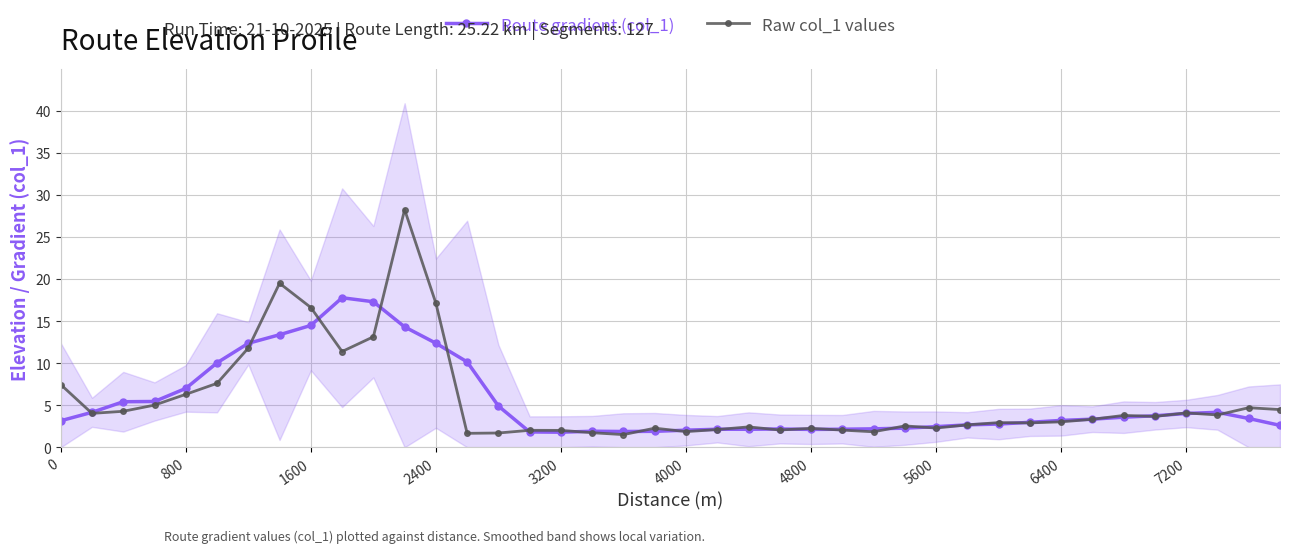

At how many categories does at least one series exceed 14?

6